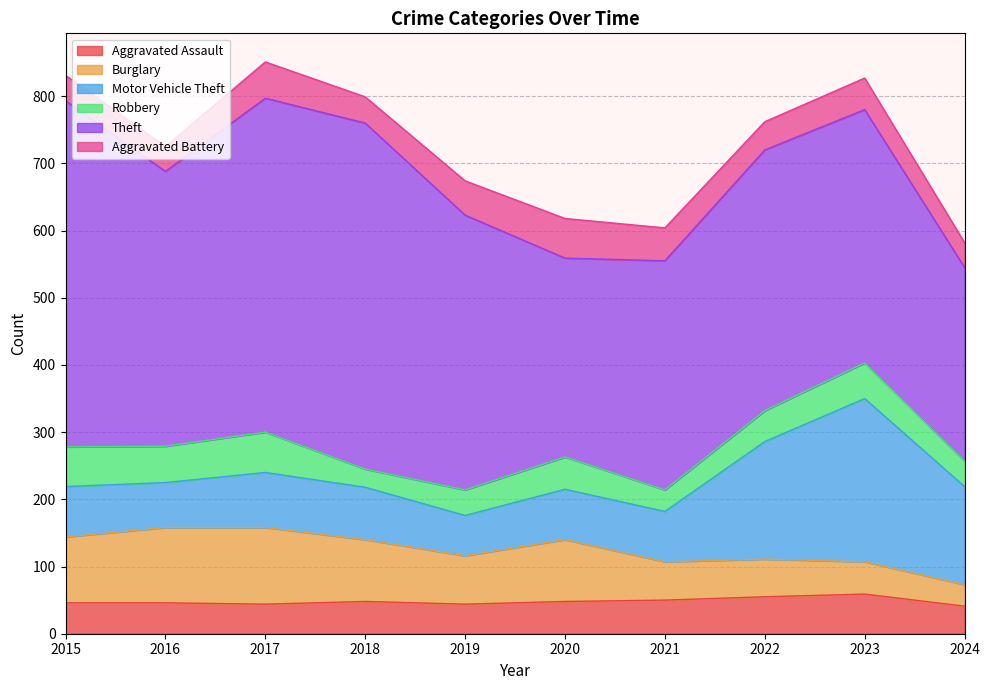

Rank the series at 2020 from highest to lowest value.

Theft, Burglary, Motor Vehicle Theft, Aggravated Battery, Aggravated Assault, Robbery